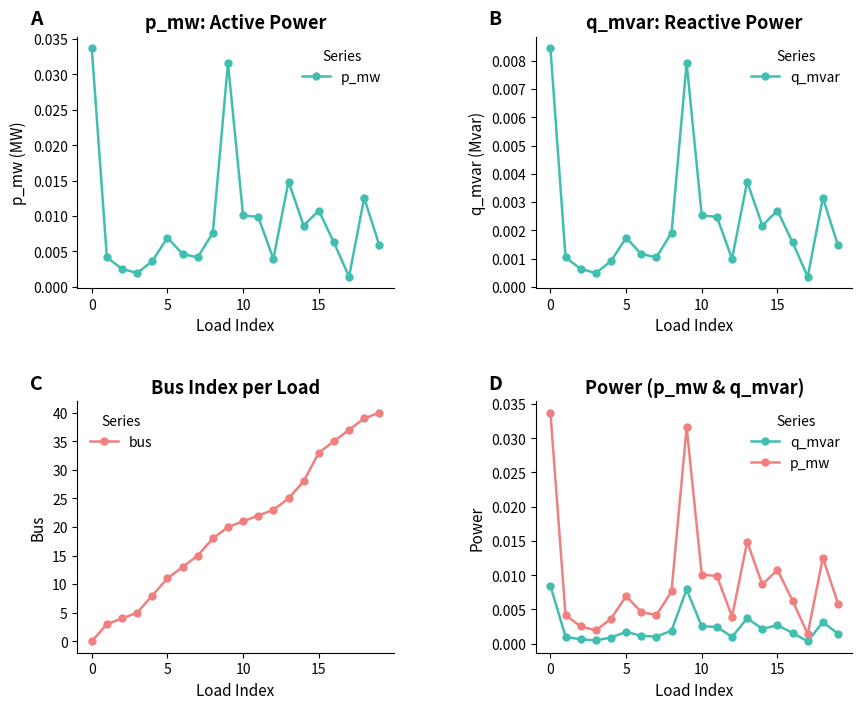

What is the sum of the bus values at 5 and 10?

32